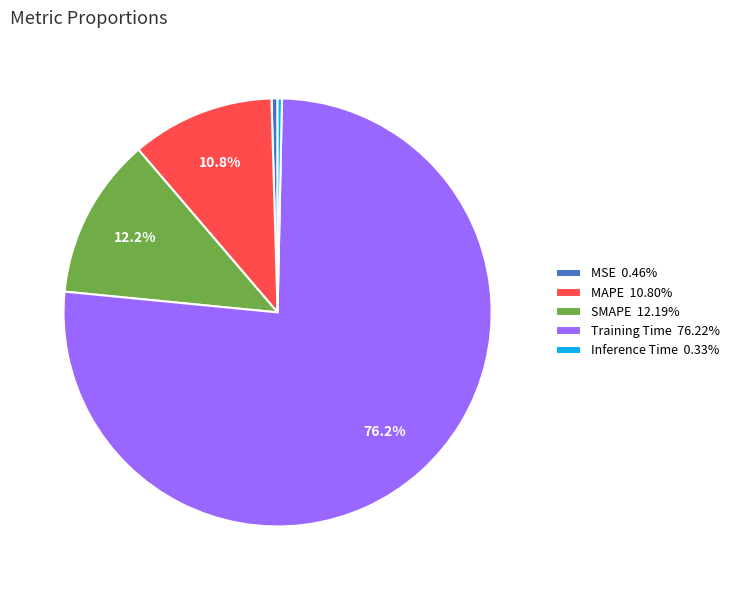

Is the sum of Inference Time 0.33% and MSE 0.46% greater than half?

No